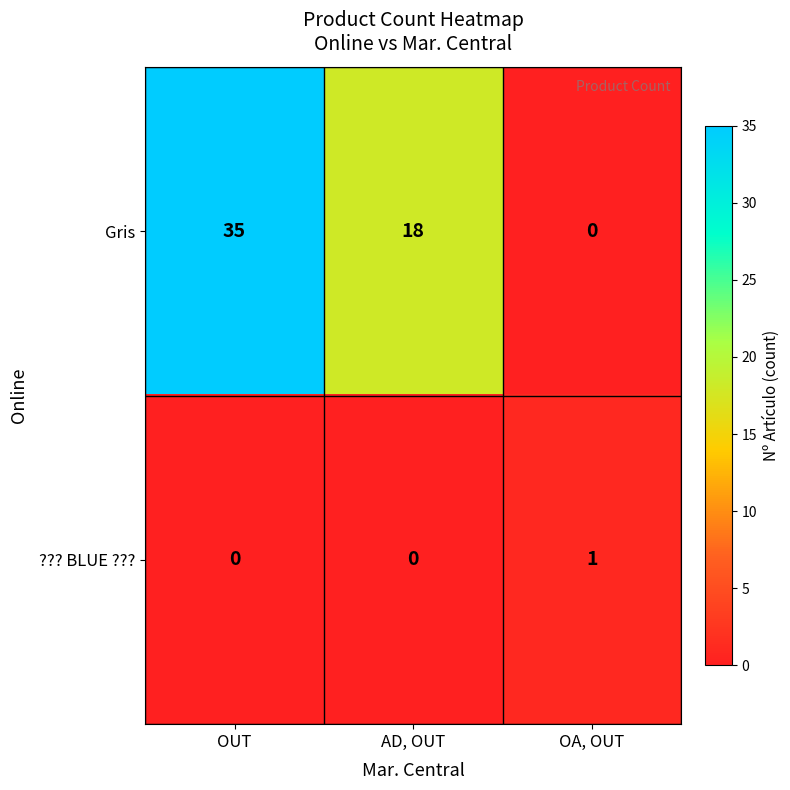

Reading left to right, what are all the values shown in this chart?

Gris: 35	18	0
??? BLUE ???: 0	0	1